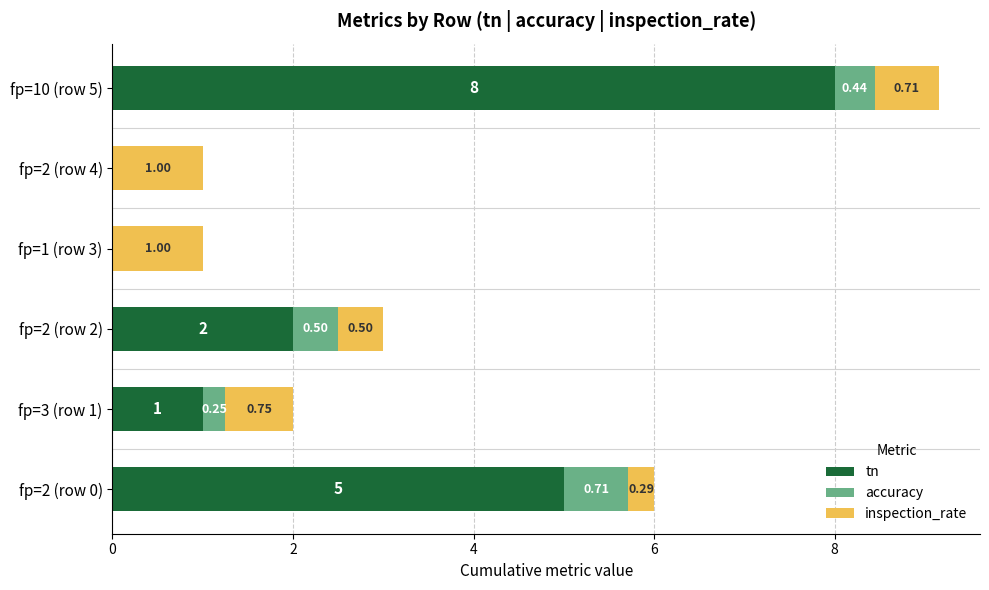

What is the total value across all series at fp=2 (row 0)?

6.0